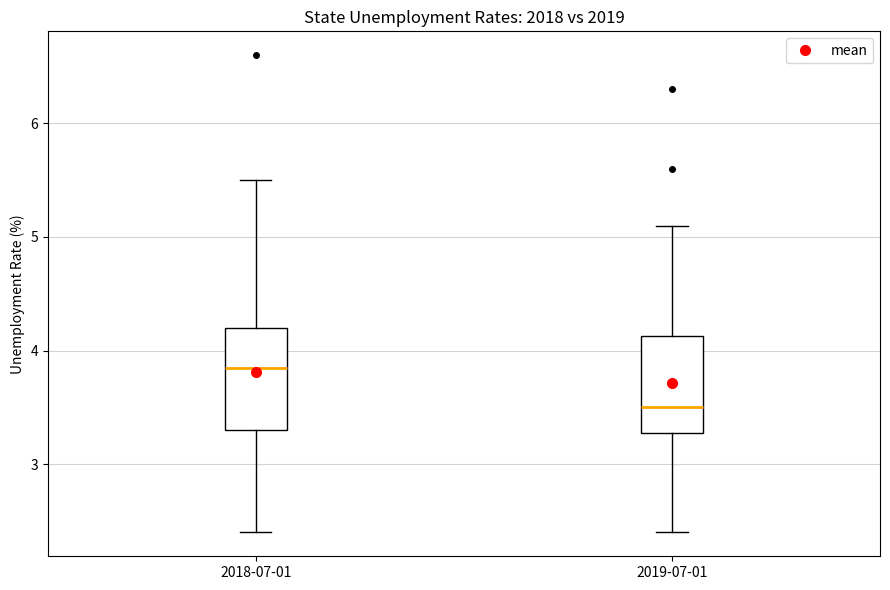

Reading left to right, transcribe this box plot: for each box, give where its median line is, the range the box spans, and where its two whiskers end, as read against the y-axis. The values are not printed on the chart, so give them approximately, as read against the axis.

2018-07-01: median 3.9, box 3.3 to 4.2, whiskers 2.4 to 5.5
2019-07-01: median 3.5, box 3.3 to 4.1, whiskers 2.4 to 5.1